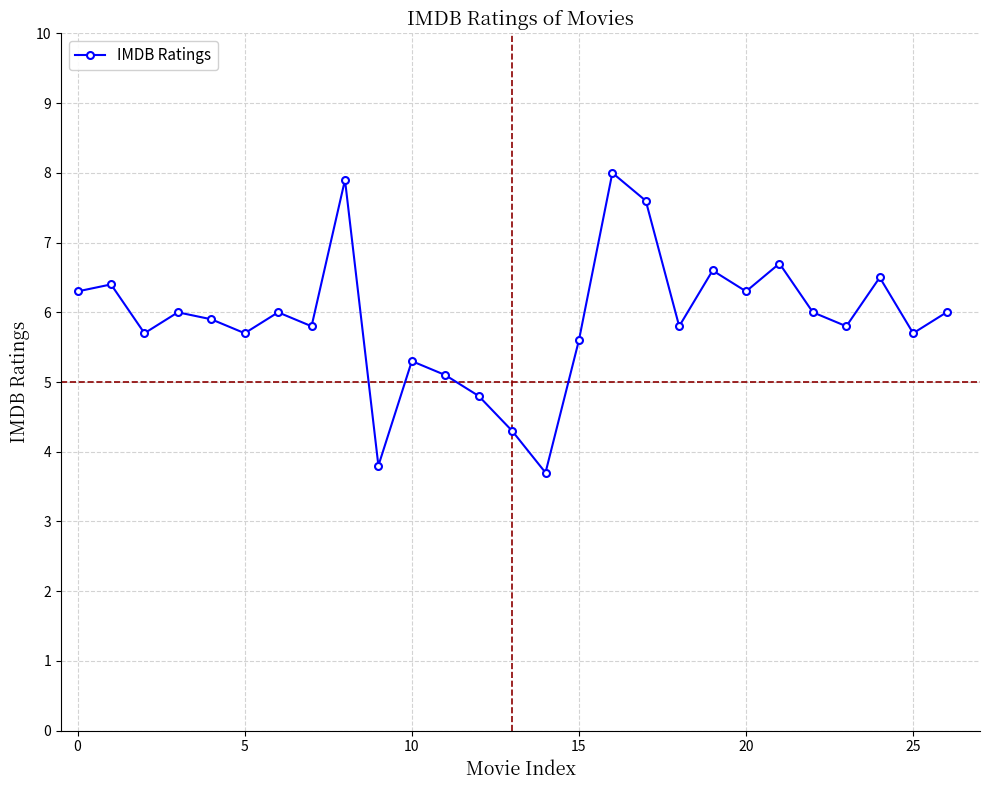

Does the chart display data point markers on the line(s)?

Yes